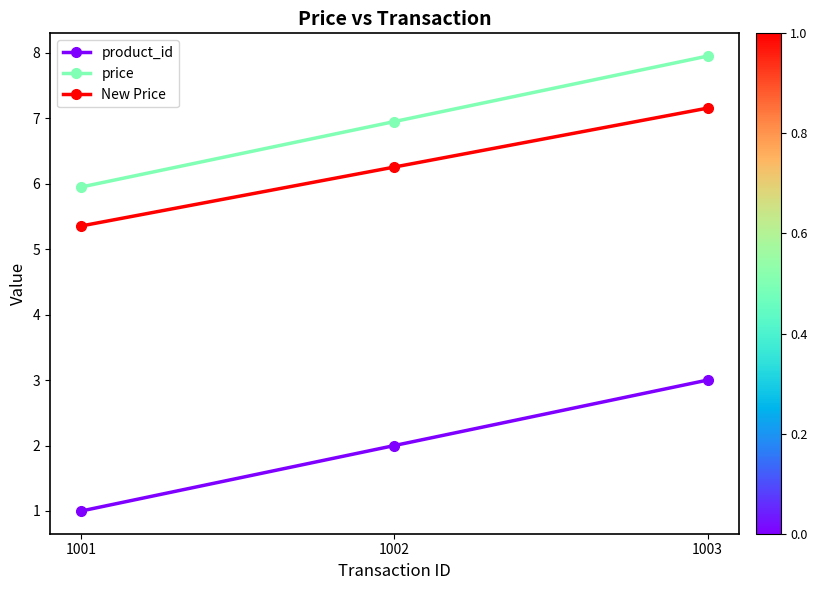

At which label does price first exceed 6?

1002